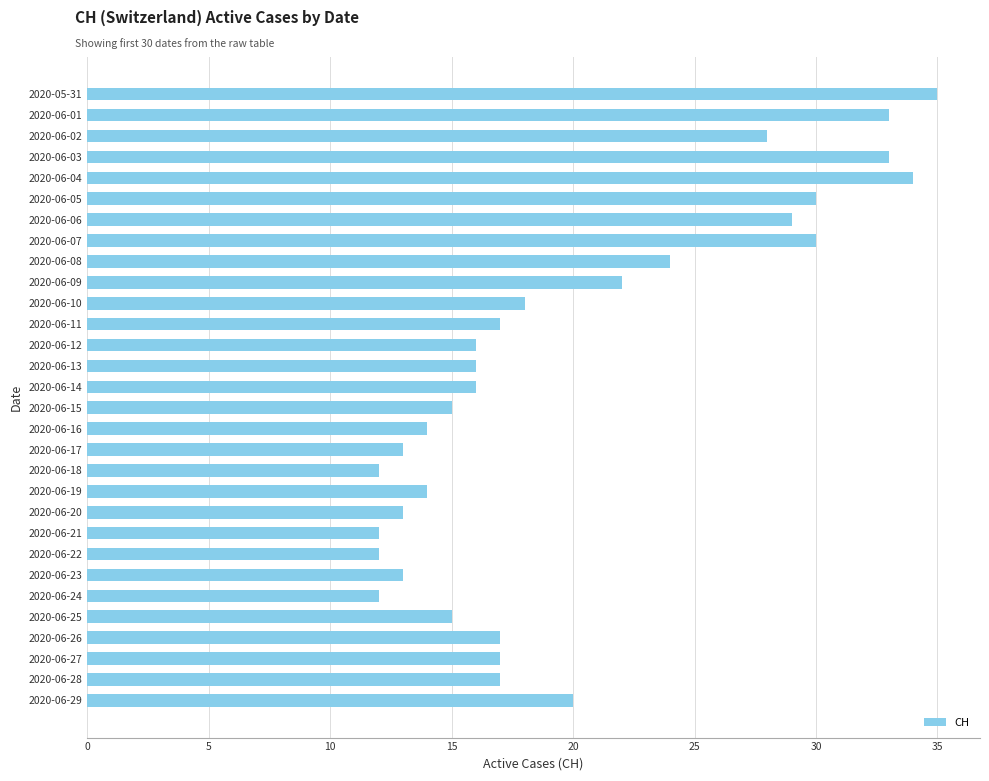

What is the maximum value shown in the chart?

35